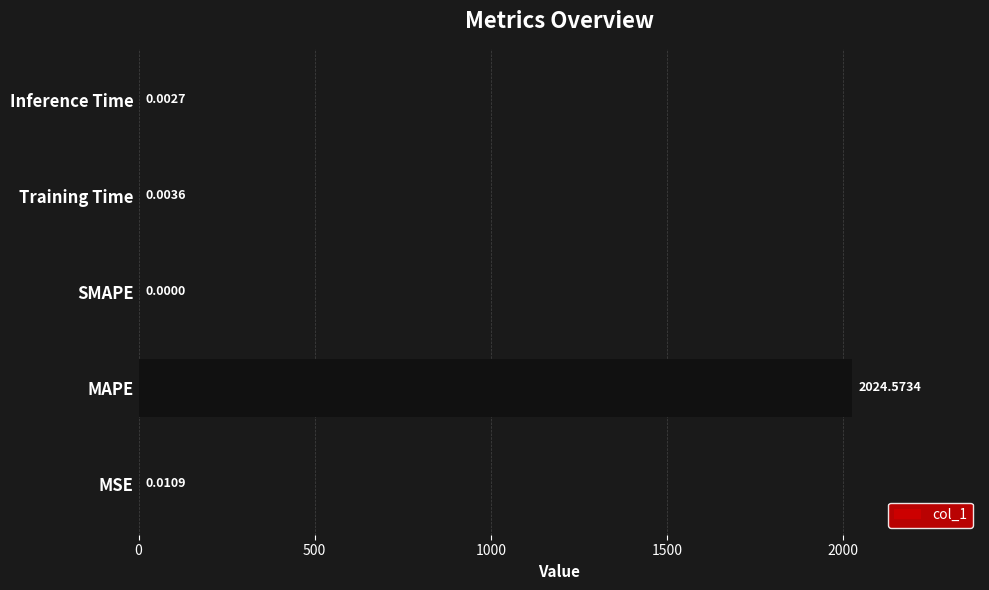

Which label corresponds to the largest value in the chart?

MAPE